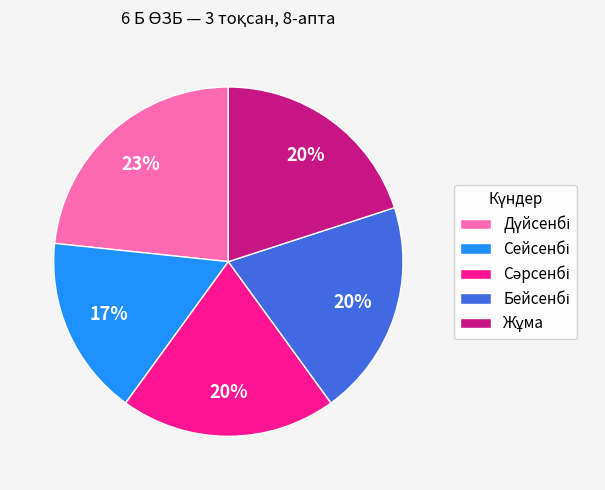

Does any single category account for the majority?

No